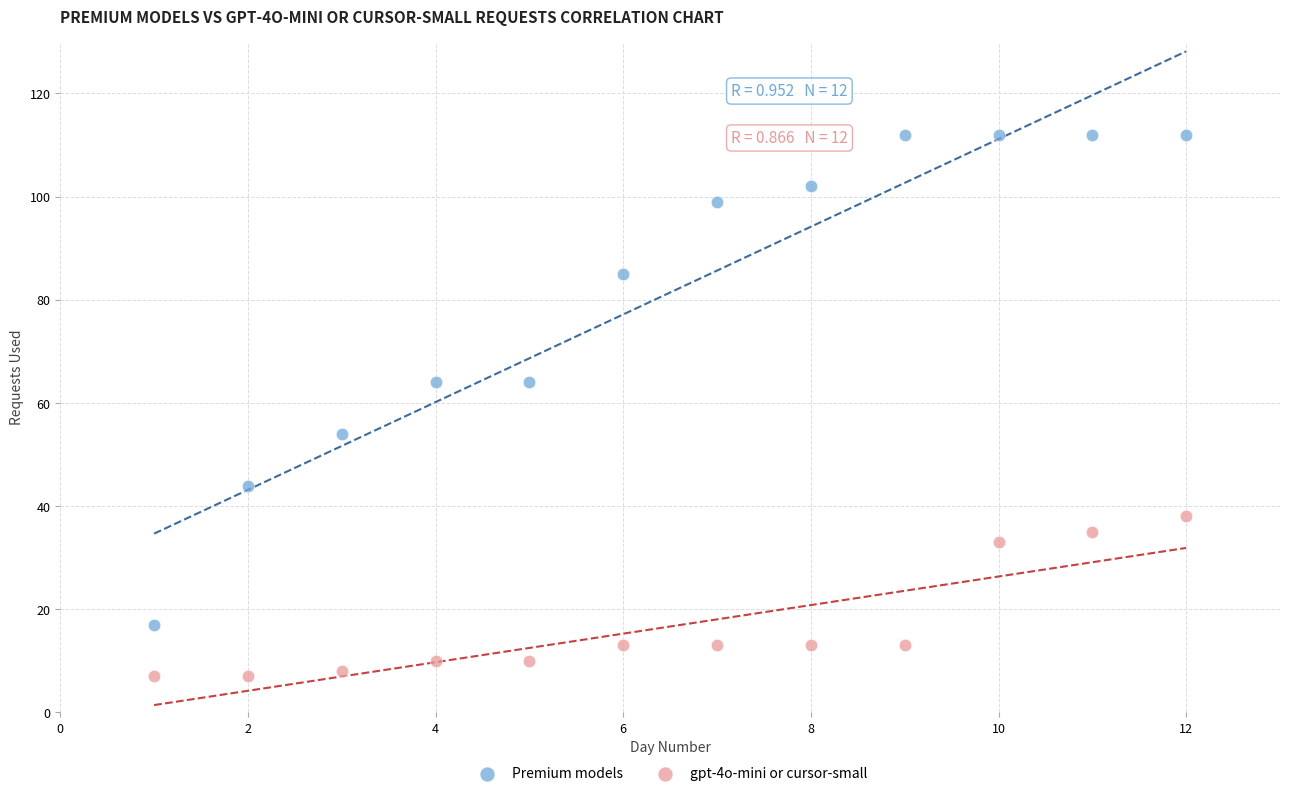

Which series reaches the maximum Y coordinate?

Premium models